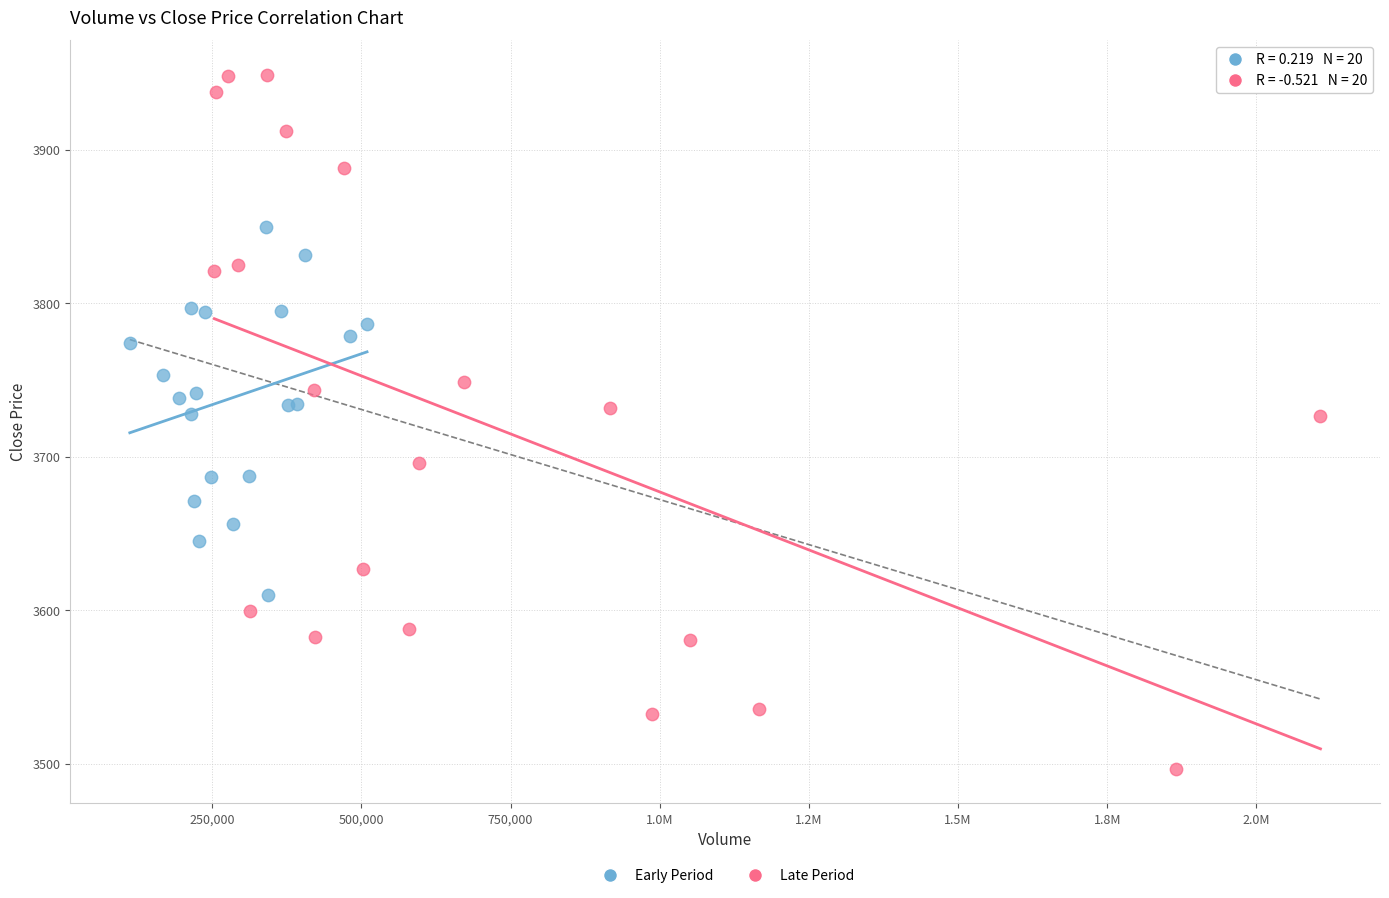

Which series contains the lowest Y value?

Late Period